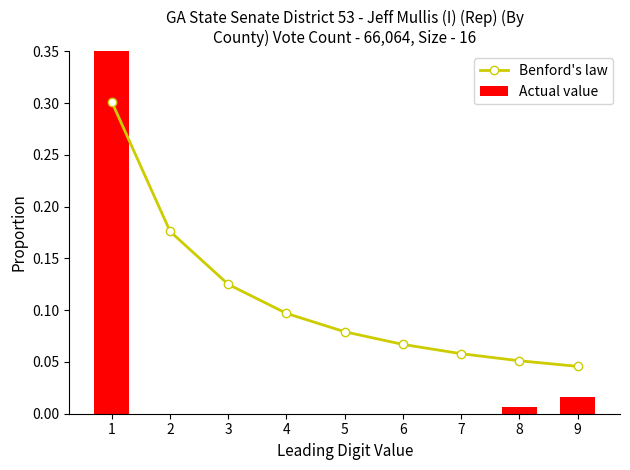

Which category has the lowest value in the Benford's law series?

9